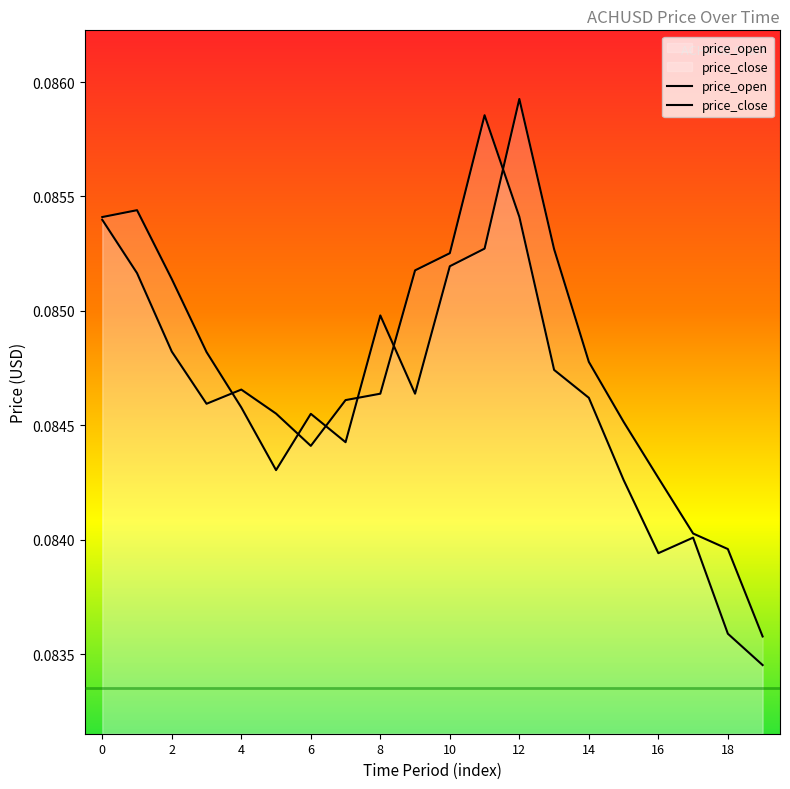

What is the value of the price_close point at the 7th from the left?

0.1